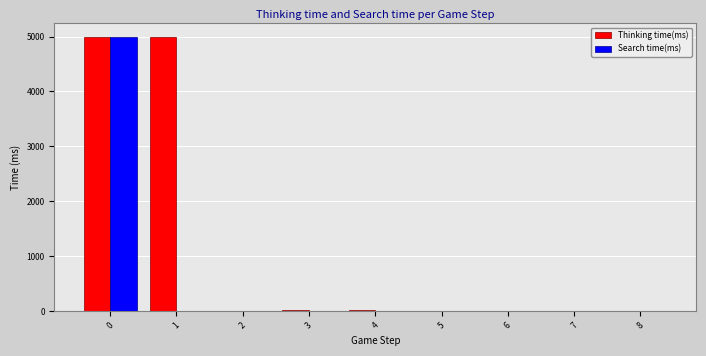

What is the maximum value for Search time(ms)?

4987